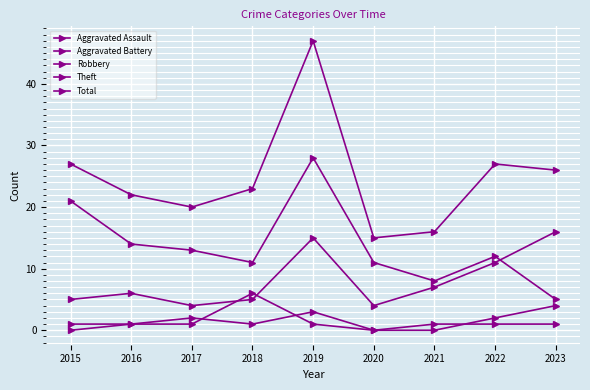

Is this an area chart (filled region under the line)?

No